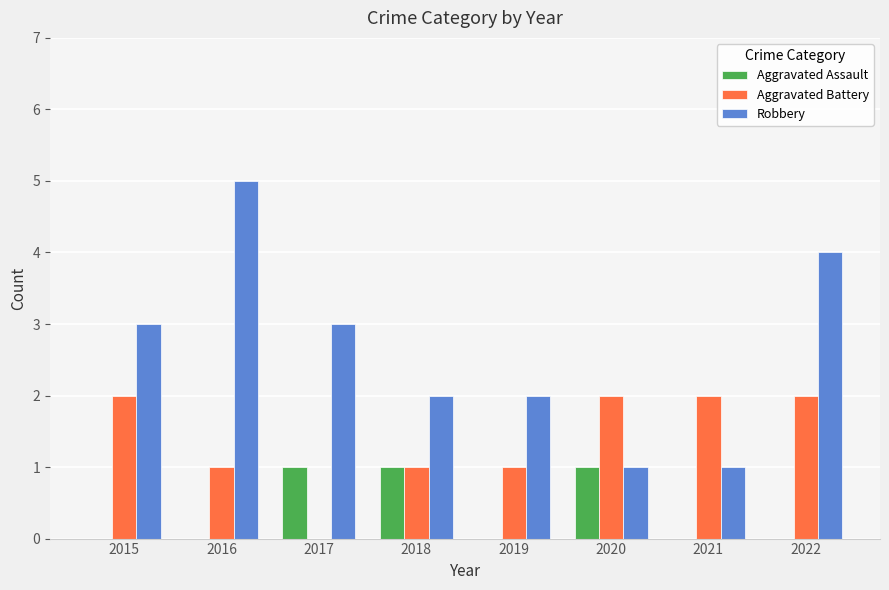

Is it true that Aggravated Assault equals 1 at 2018?

True